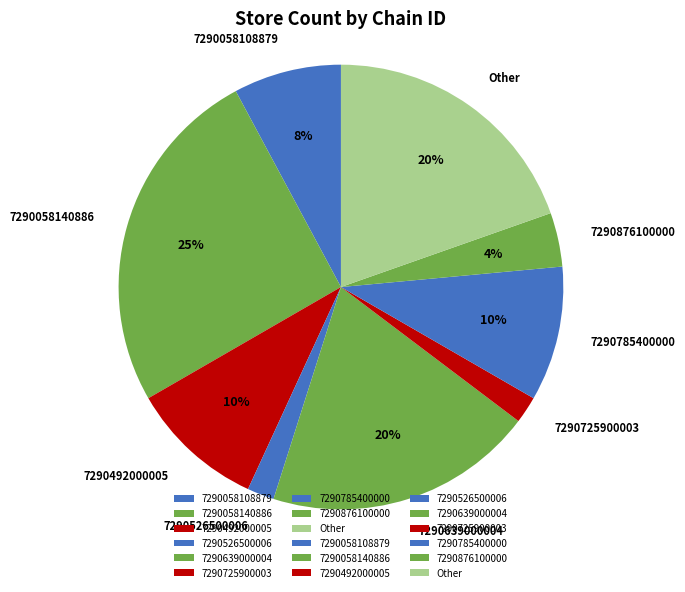

Between 7290492000005 and Other, which is larger?

Other